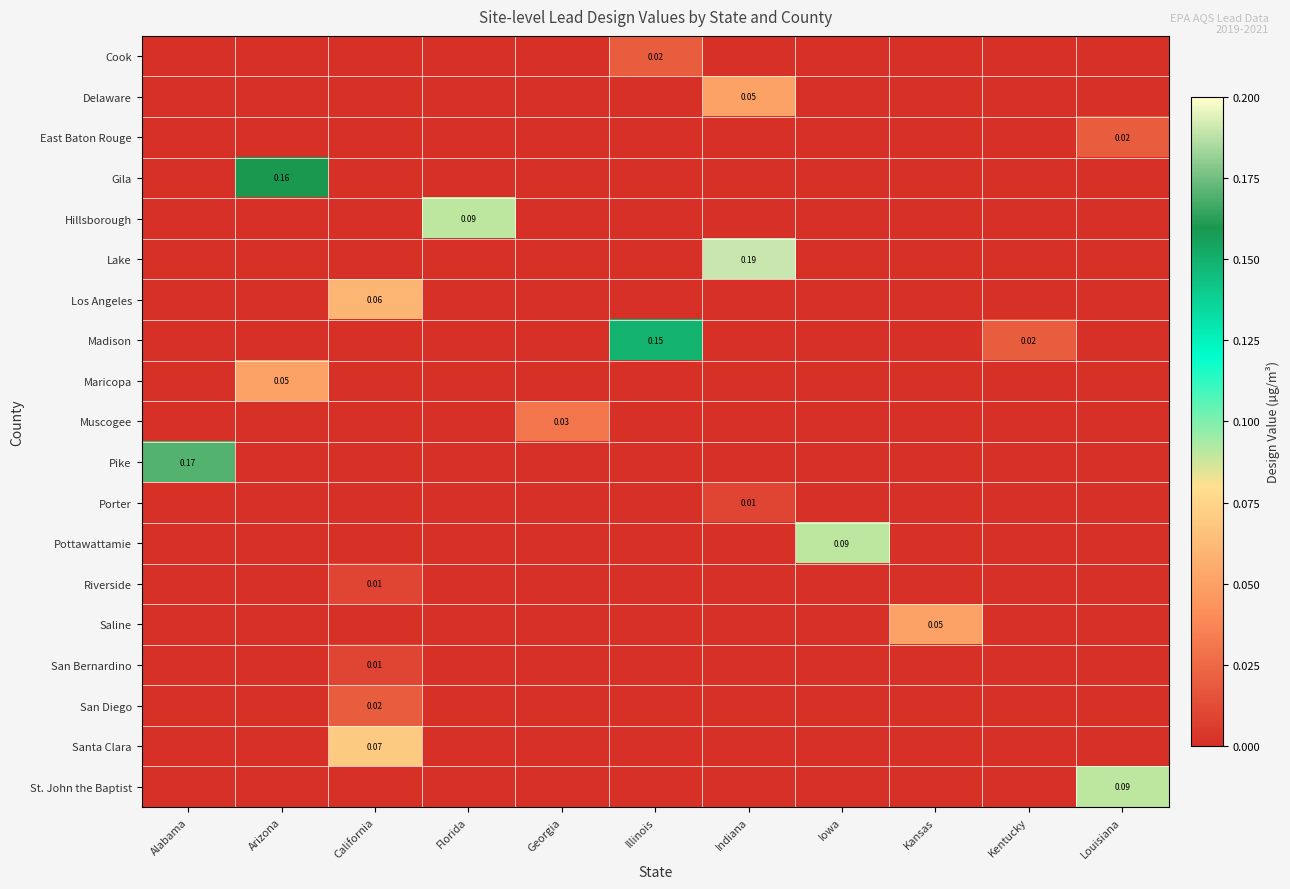

At how many categories does at least one series exceed 0?

11